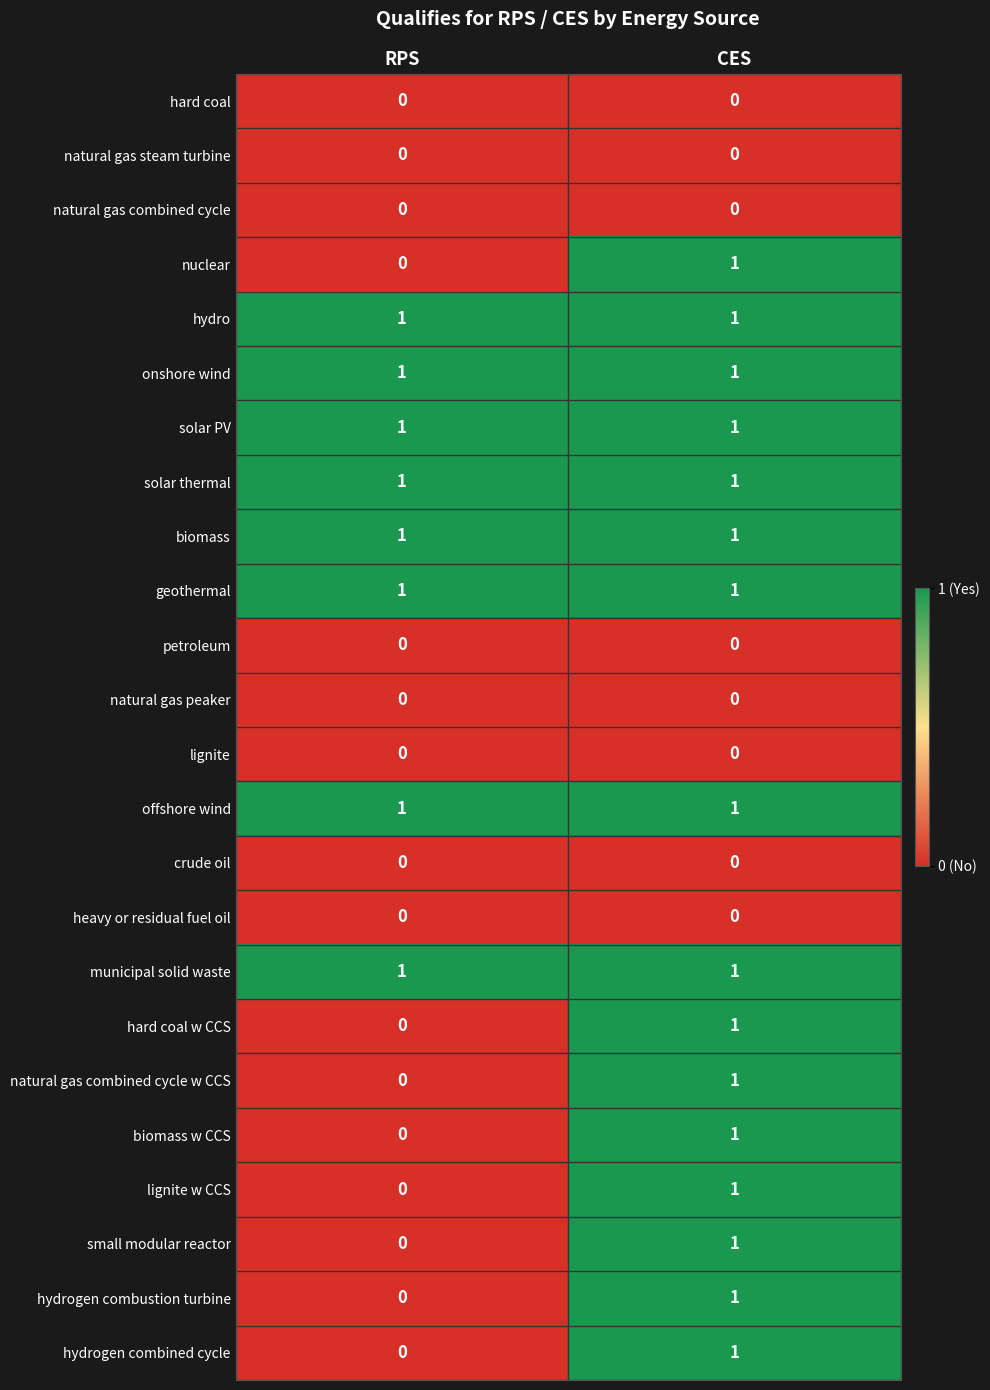

The value of biomass at CES is 1. True or false?

True